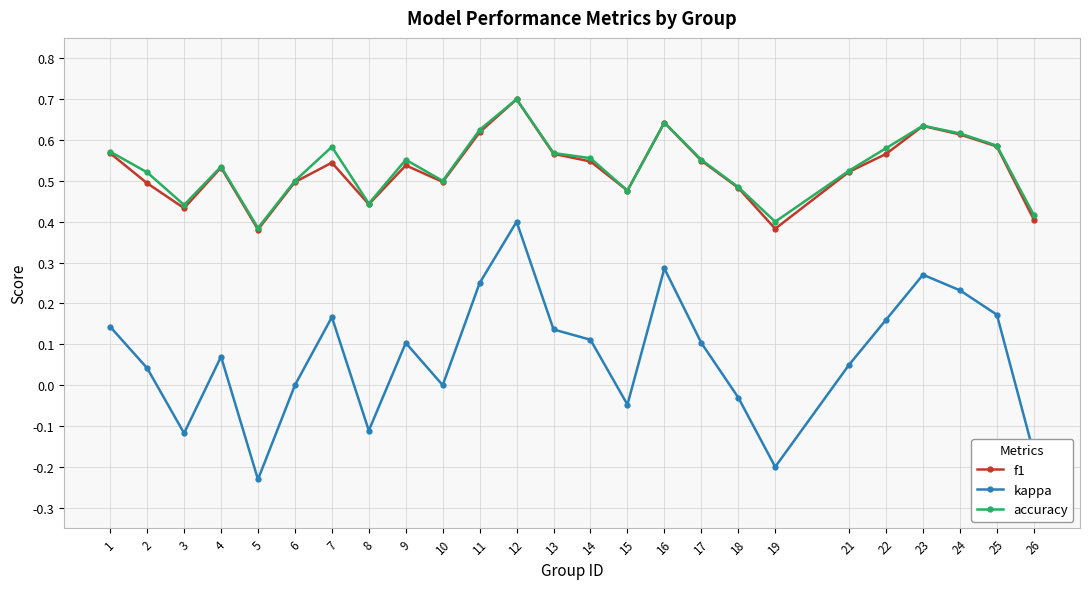

Which category has the lowest value across all series?

5